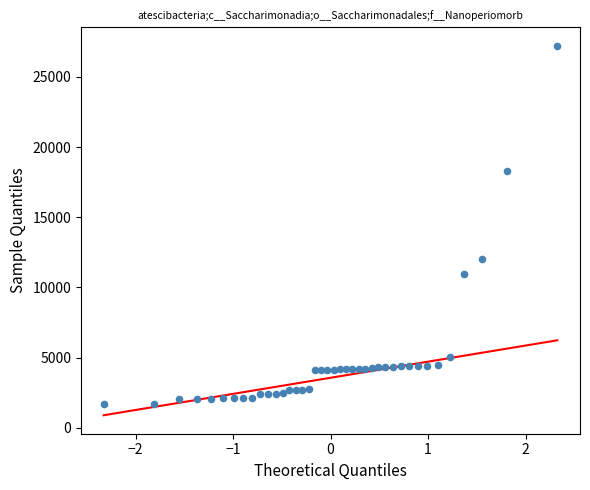

What Y value in the scatter plot is closest to 14448?

12018